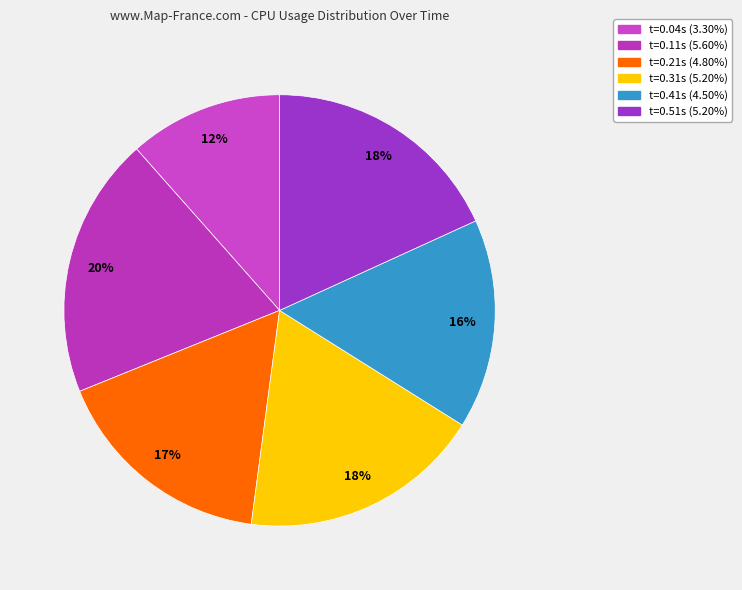

Count the number of slices in the pie.

6